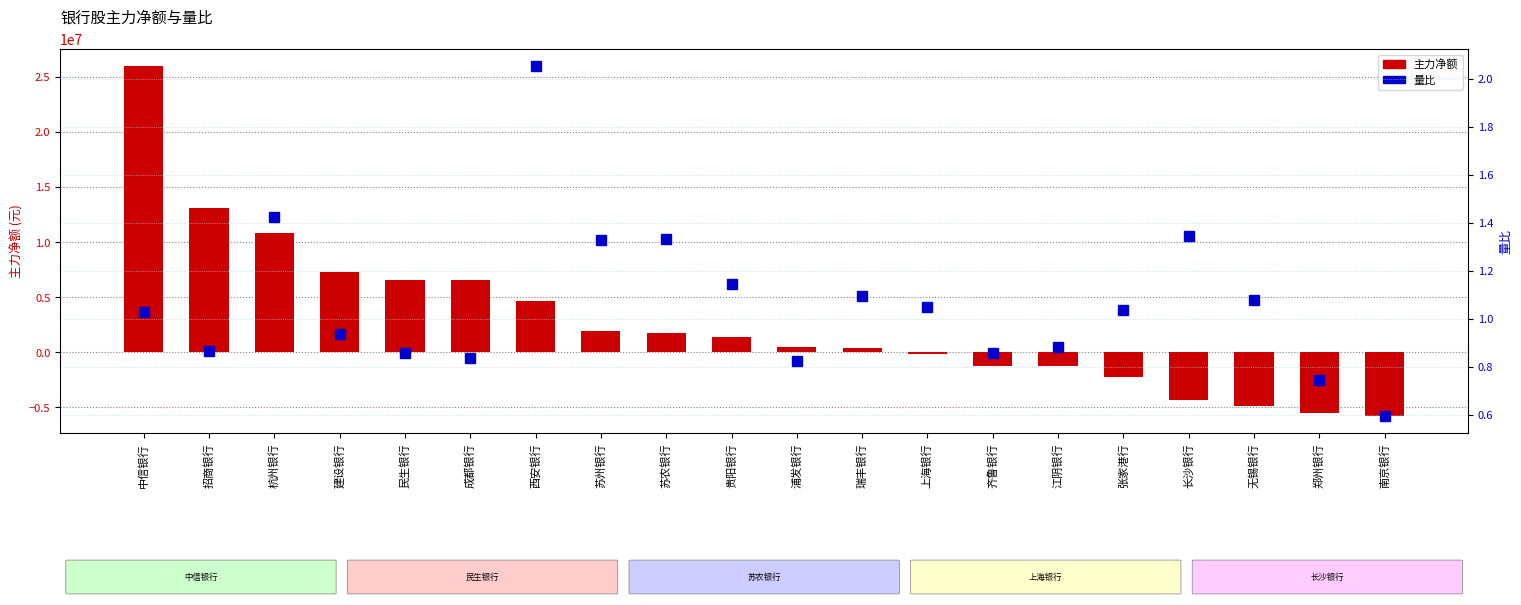

What position from the left is 招商银行?

2